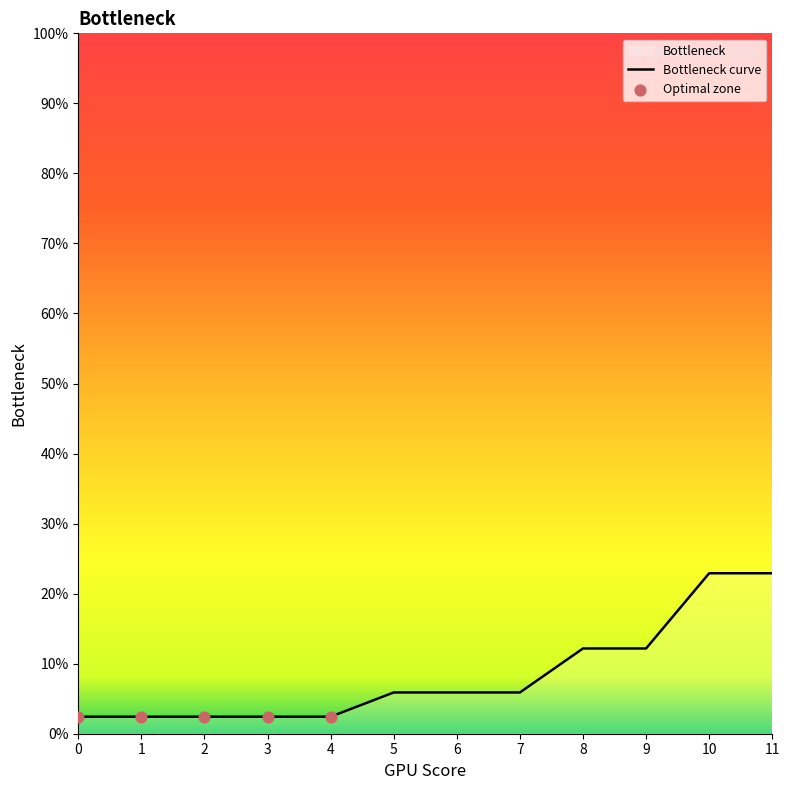

Between 7 and 8, which is larger?

8